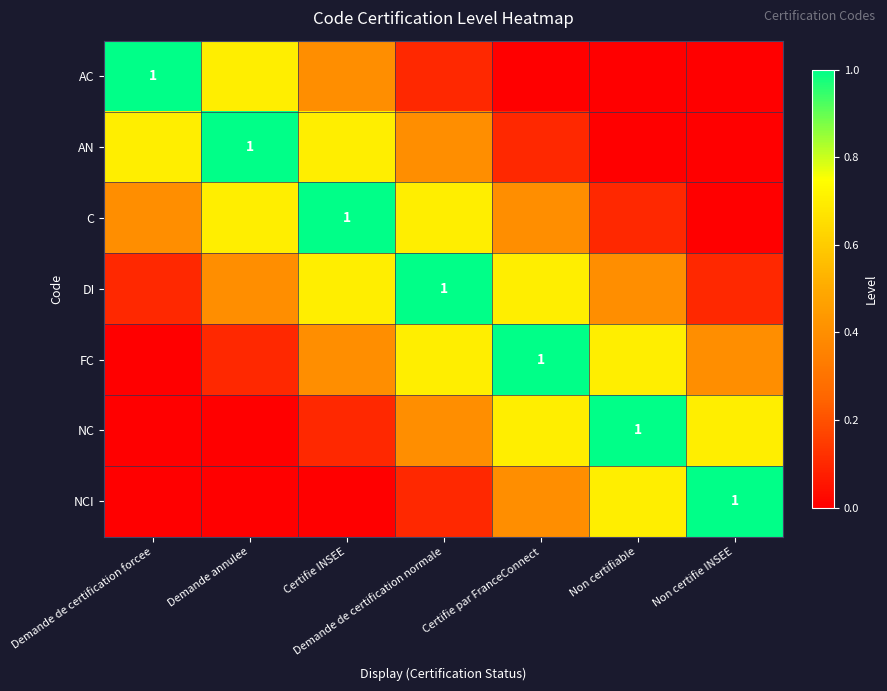

Between Certifie par FranceConnect and Non certifiable, which is larger?

Certifie par FranceConnect